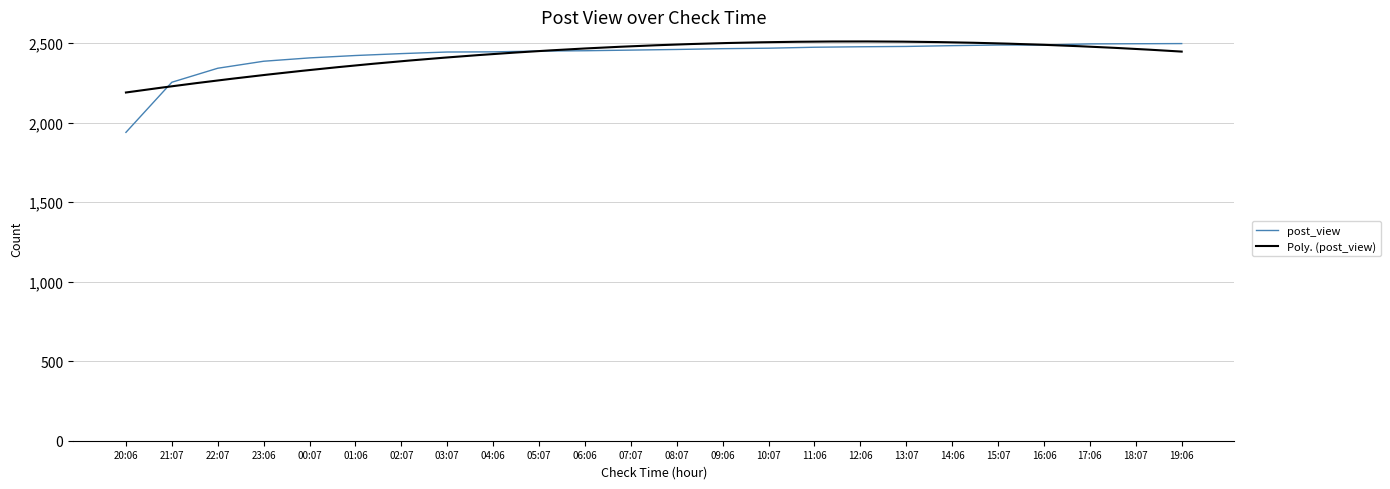

Approximately how many times larger is the value at 01:06 compared to 07:07?

1.0